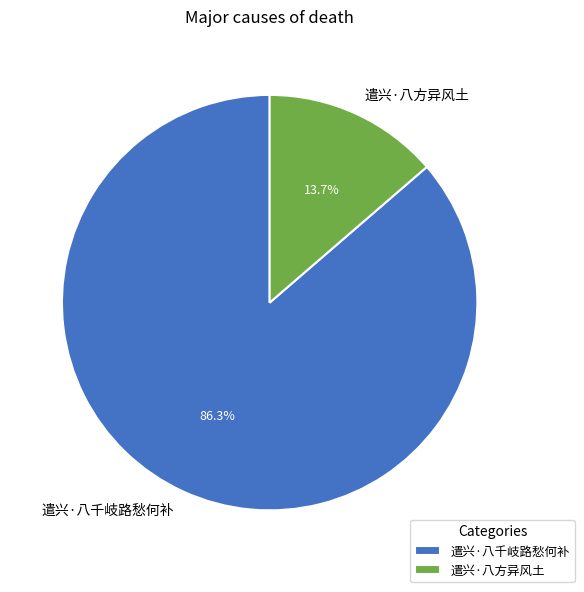

To the nearest percent, what is the average slice percentage?

50%